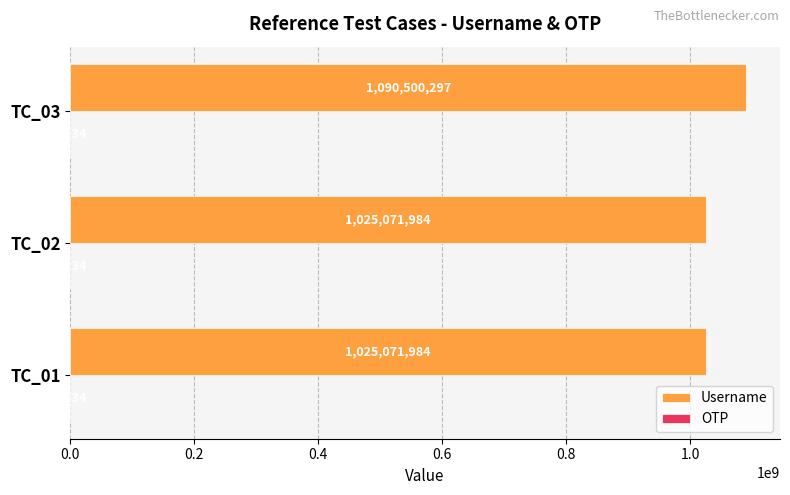

Which series has the largest total across all categories?

Username